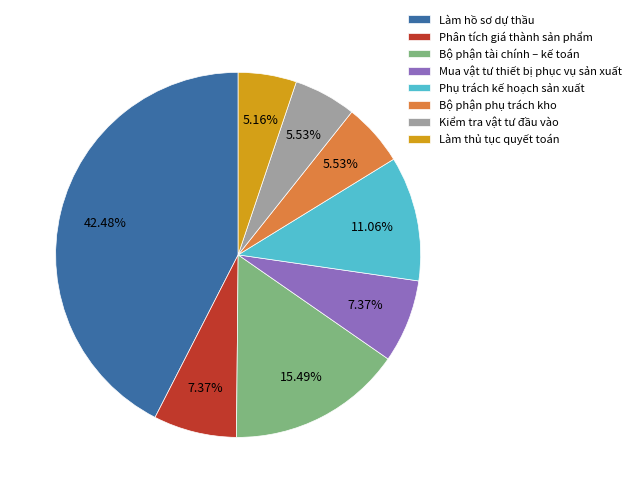

Does any single category account for the majority?

No